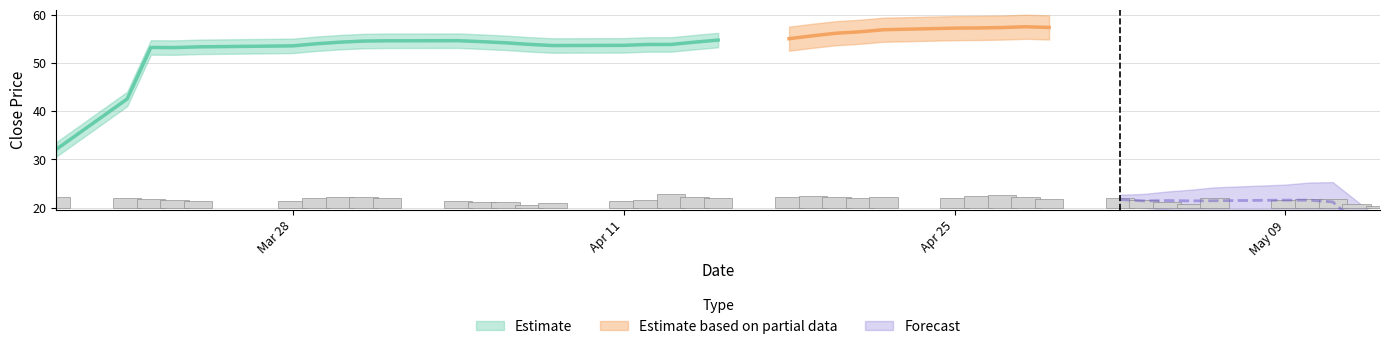

Rank the categories by close1 value from highest to lowest.

17, 27, 26, 21, 0, 24, 8, 22, 20, 28, 18, 7, 6, 34, 25, 1, 23, 19, 30, 9, 2, 37, 36, 29, 16, 3, 35, 31, 5, 10, 4, 15, 11, 12, 32, 14, 33, 38, 13, 39